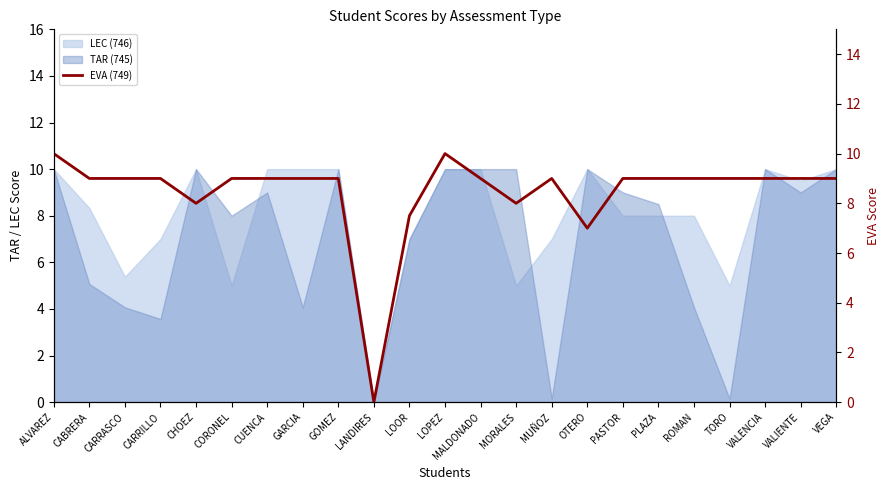

What is the label of the 20th point from the right?

CARRILLO